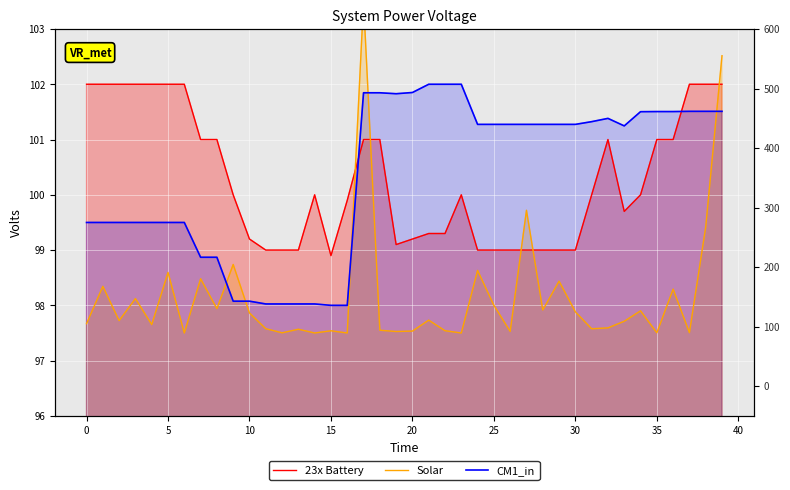

How many lines are shown in the chart?

3